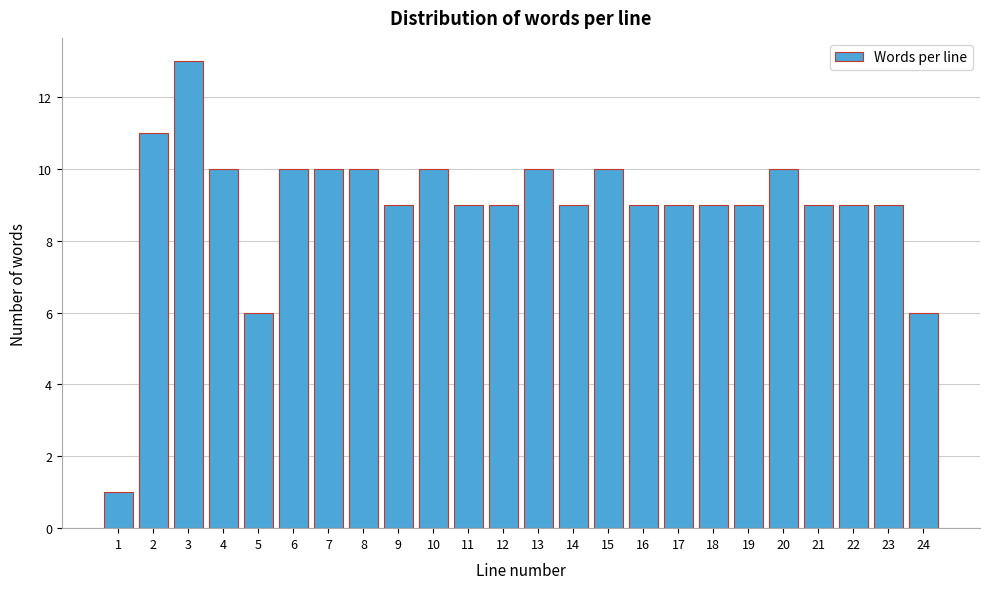

Reading left to right, list all the values displayed in this chart.

1	11	13	10	6	10	10	10	9	10	9	9	10	9	10	9	9	9	9	10	9	9	9	6